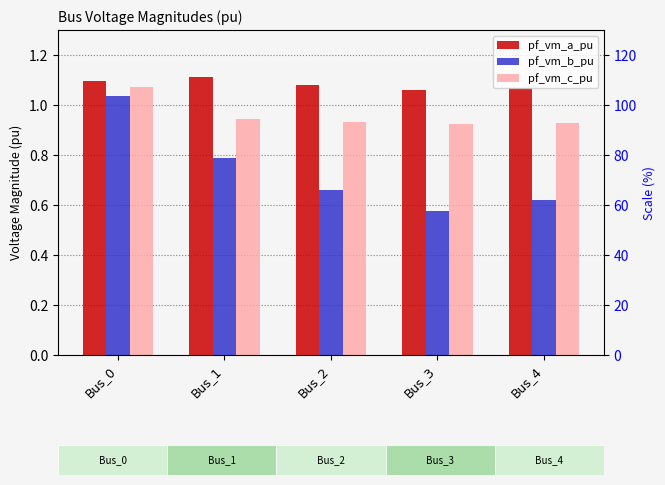

What is the difference between the maximum and minimum values in the pf_vm_a_pu series?

0.1